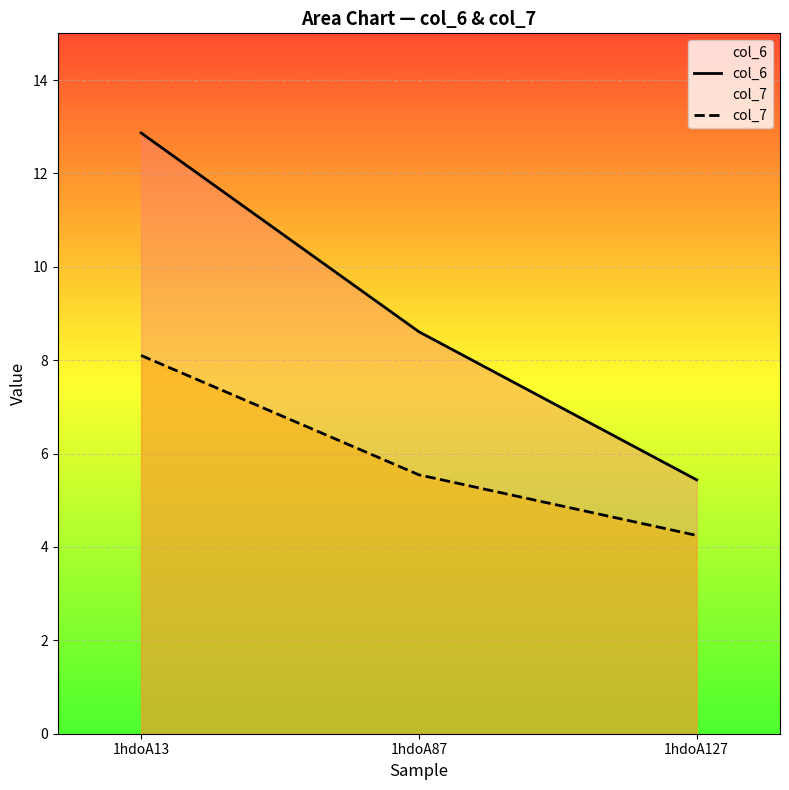

The col_7 series shows 4.2 at 1hdoA127. True or false?

True